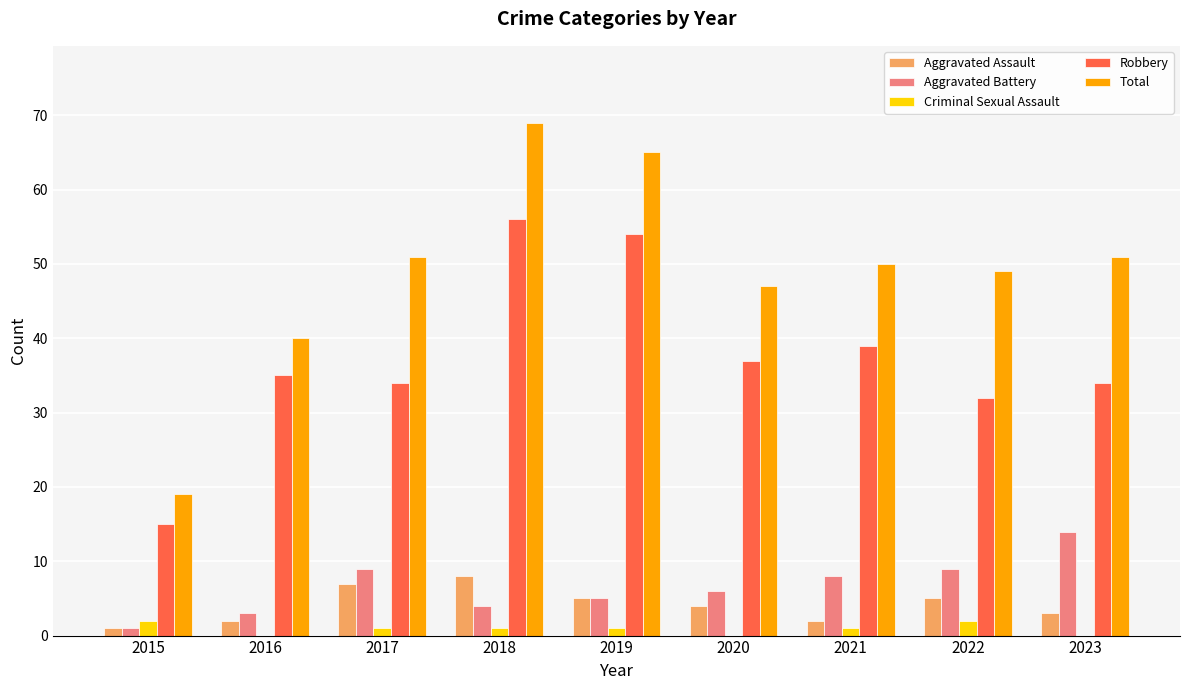

What is the average value of the Aggravated Battery series?

7